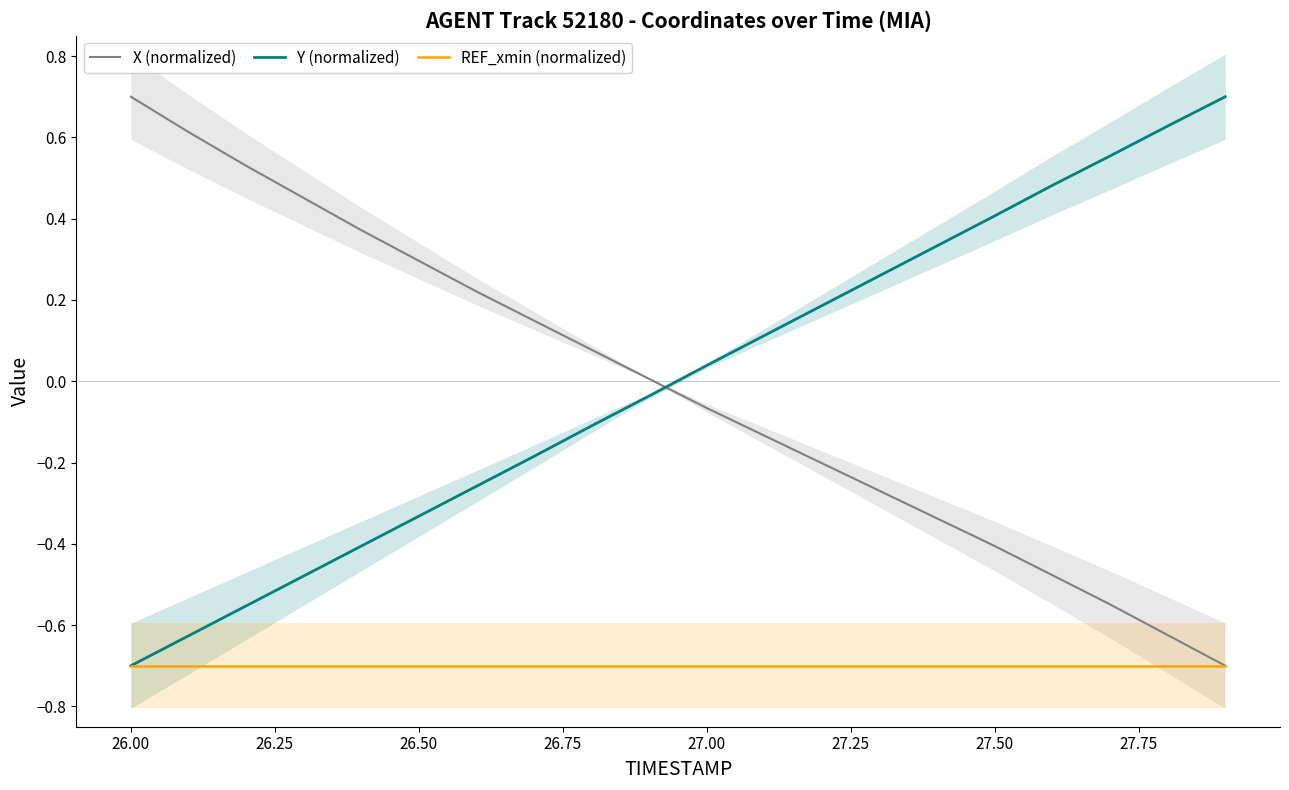

Which category has the lowest value in the Y (normalized) series?

26.00